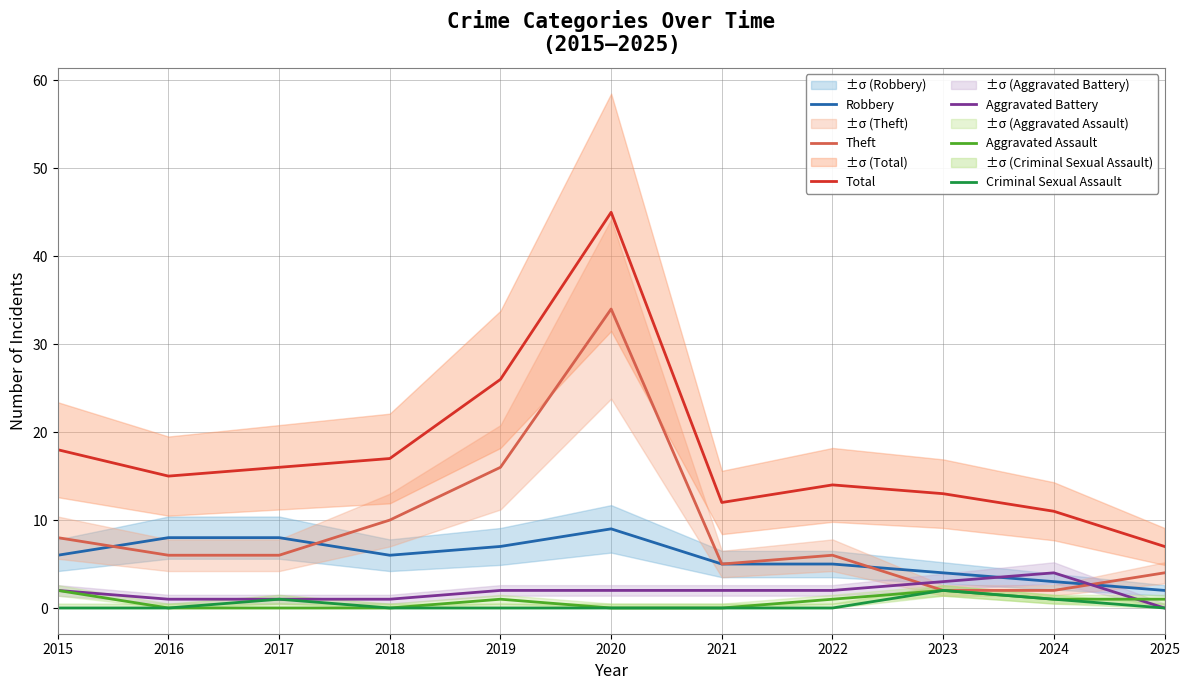

Reading left to right, extract all data points from this chart.

Robbery: 2015=6	2016=8	2017=8	2018=6	2019=7	2020=9	2021=5	2022=5	2023=4	2024=3	2025=2
Theft: 2015=8	2016=6	2017=6	2018=10	2019=16	2020=34	2021=5	2022=6	2023=2	2024=2	2025=4
Total: 2015=18	2016=15	2017=16	2018=17	2019=26	2020=45	2021=12	2022=14	2023=13	2024=11	2025=7
Aggravated Battery: 2015=2	2016=1	2017=1	2018=1	2019=2	2020=2	2021=2	2022=2	2023=3	2024=4	2025=0
Aggravated Assault: 2015=2	2016=0	2017=0	2018=0	2019=1	2020=0	2021=0	2022=1	2023=2	2024=1	2025=1
Criminal Sexual Assault: 2015=0	2016=0	2017=1	2018=0	2019=0	2020=0	2021=0	2022=0	2023=2	2024=1	2025=0